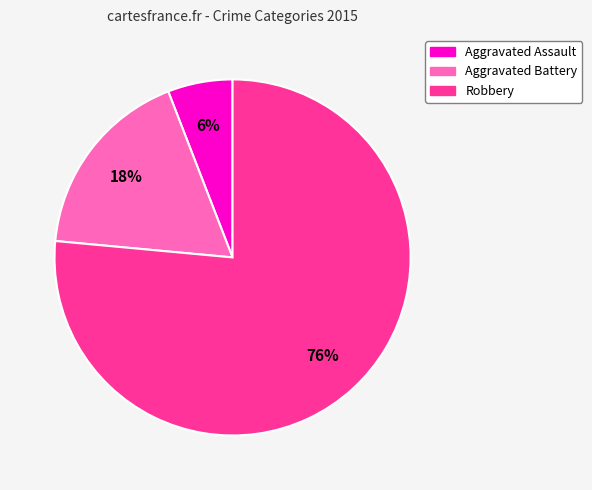

To the nearest percent, what is the average slice percentage?

33%